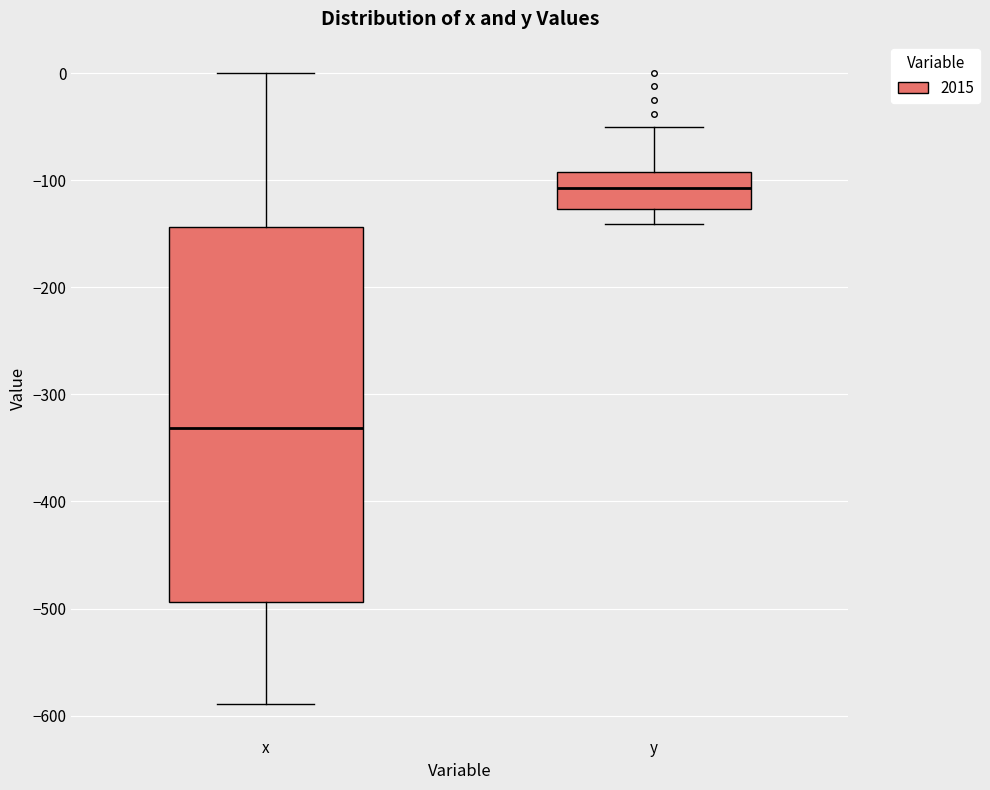

Reading left to right, transcribe this box plot: for each box, give where its median line is, the range the box spans, and where its two whiskers end, as read against the y-axis. The values are not printed on the chart, so give them approximately, as read against the axis.

x: median -330, box -490 to -140, whiskers -590 to 0
y: median -110, box -130 to -90, whiskers -140 to -50